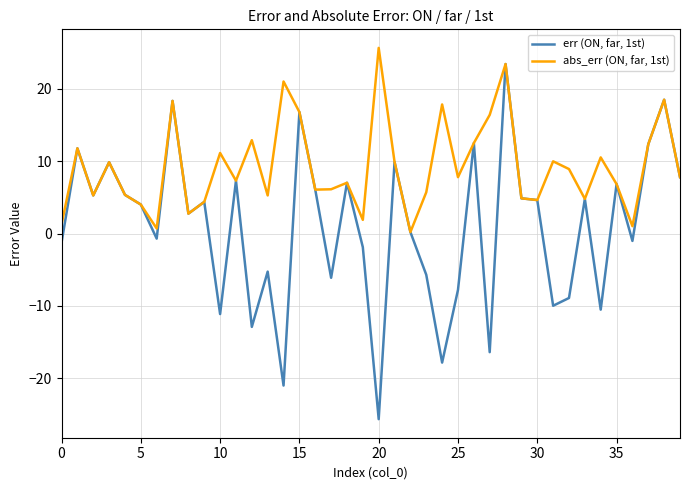

How many distinct data groups are displayed?

2